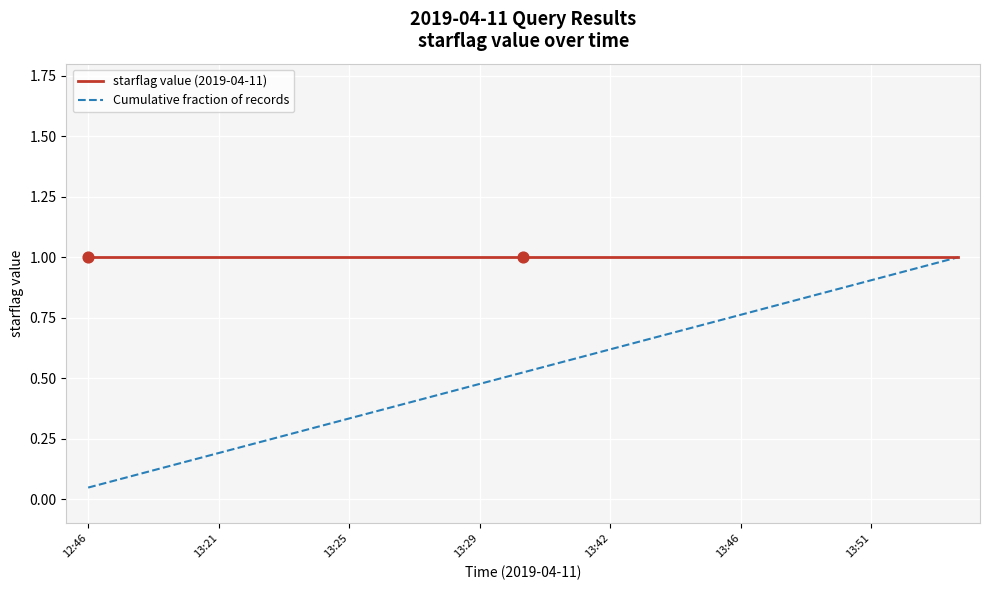

List the series in order of their overall mean, highest first.

starflag value (2019-04-11), Cumulative fraction of records